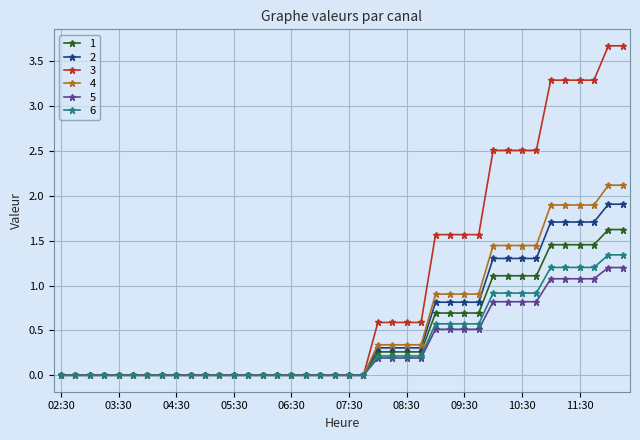

What is the maximum value shown in the chart?

3.7